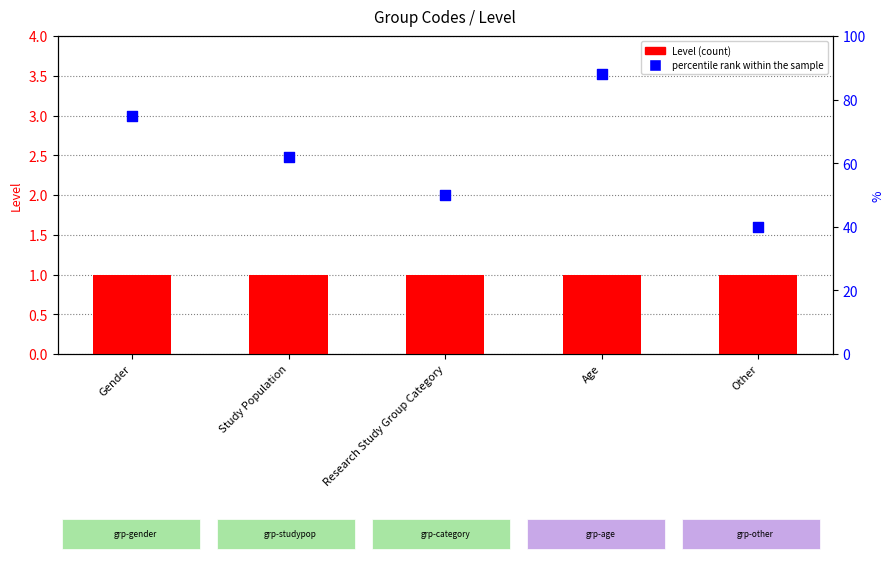

Is the value of Level at Other greater than the value of percentile rank within the sample at Study Population?

No